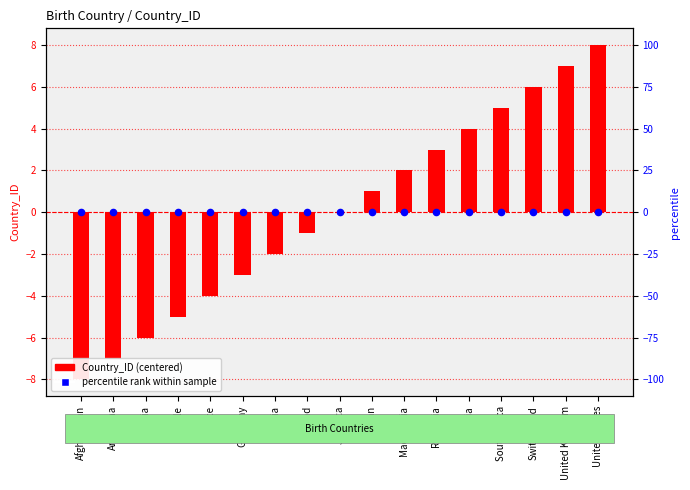

Which series reaches the minimum Y coordinate?

Country_ID (centered)